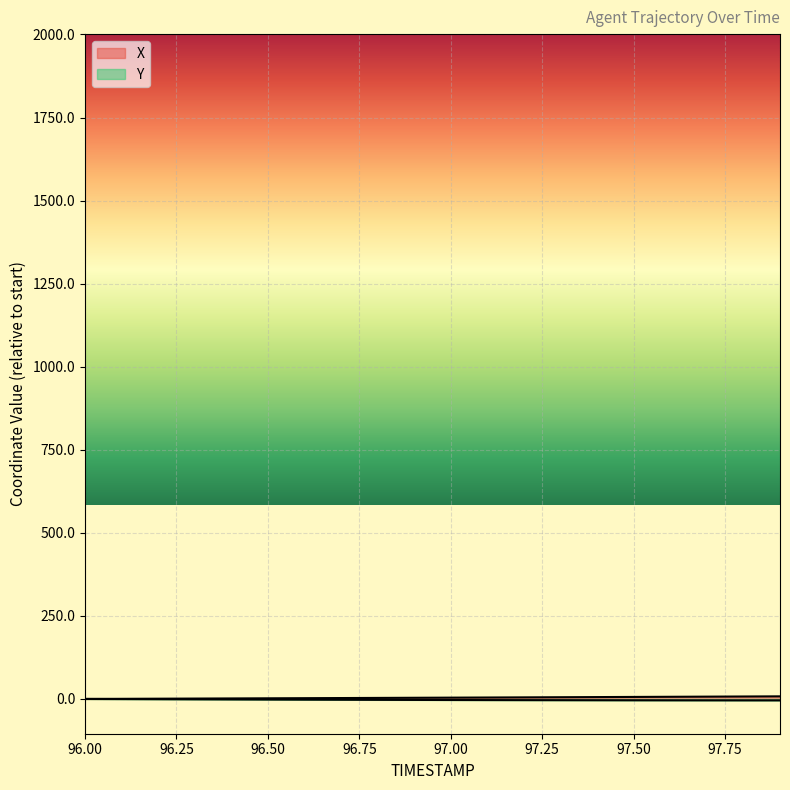

Which series has the largest total across all categories?

X